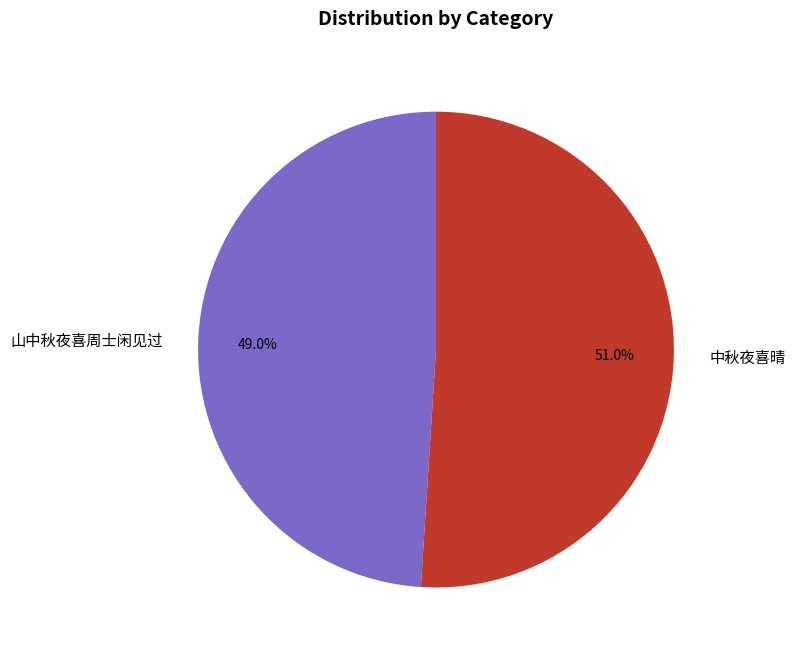

Does any single category account for the majority?

Yes